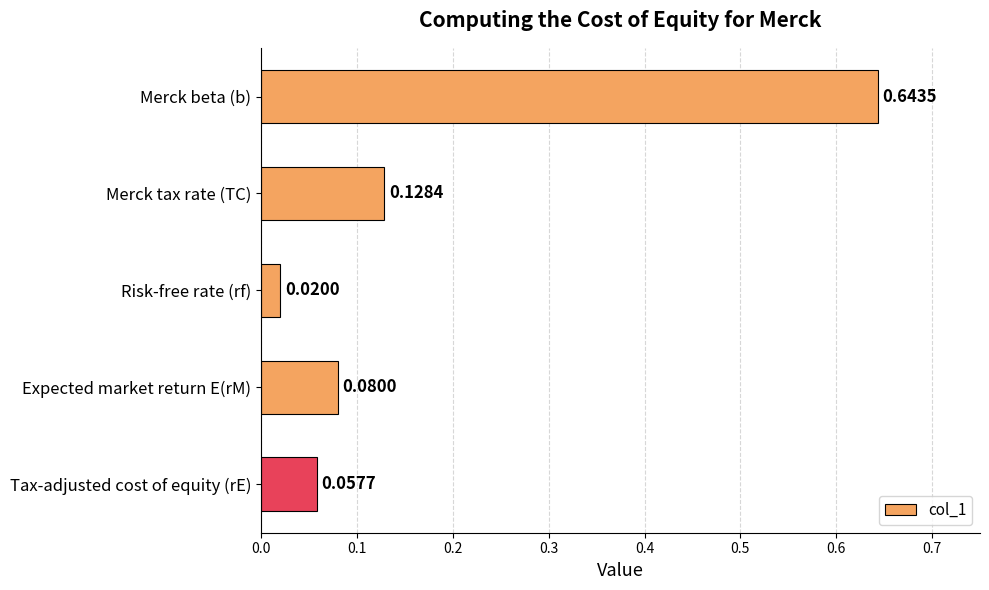

Rank the categories by value from lowest to highest.

Risk-free rate (rf), Tax-adjusted cost of equity (rE), Expected market return E(rM), Merck tax rate (TC), Merck beta (b)